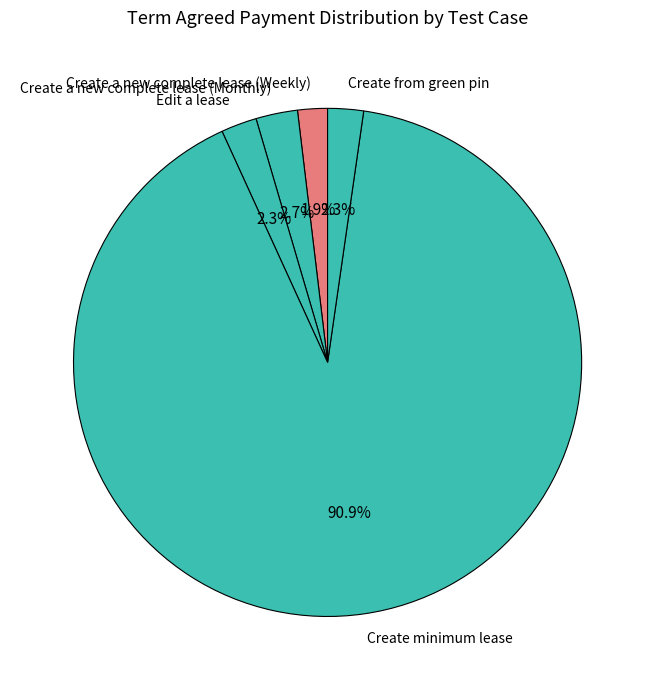

What percentage is NOT represented by Create a new complete lease (Weekly)?

98.1%